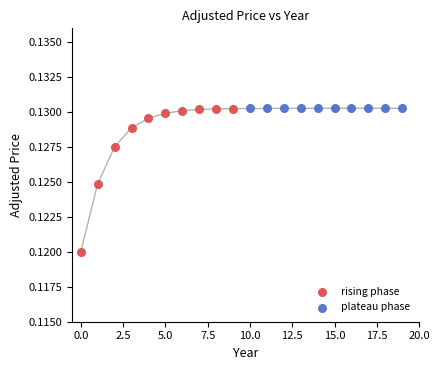

Which series reaches the minimum Y coordinate?

rising phase